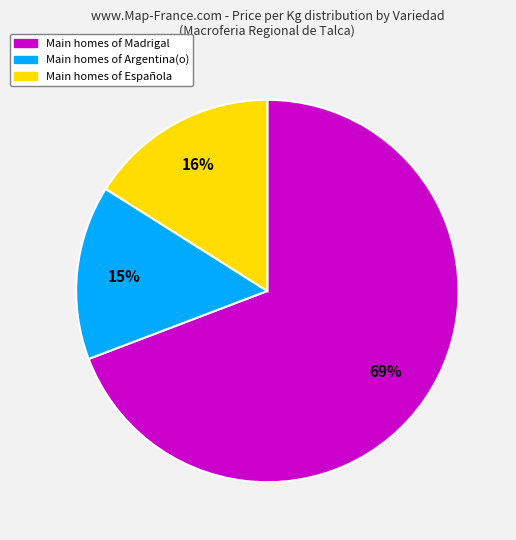

To the nearest percent, what is the average slice percentage?

33%